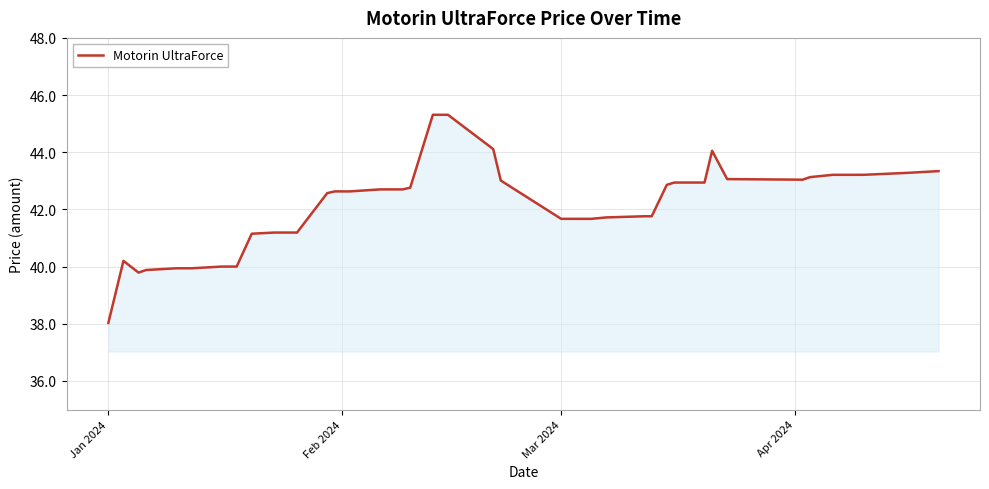

What is the difference between the maximum and minimum values?

7.3